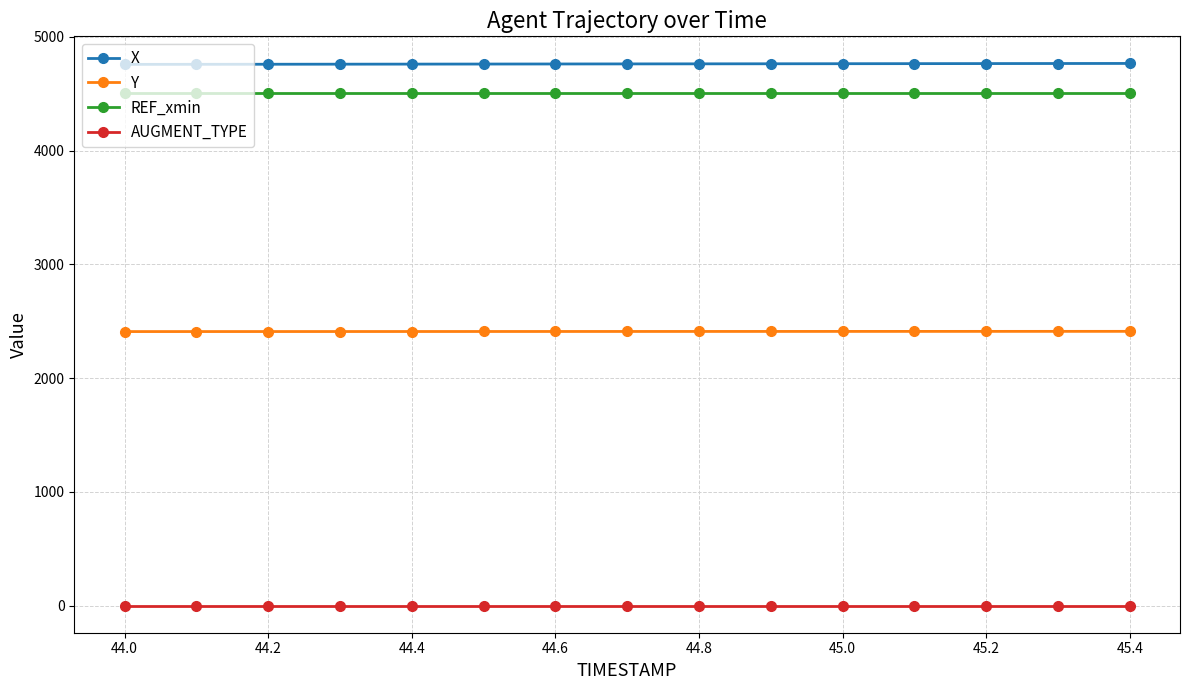

At how many categories does at least one series exceed 3416?

15